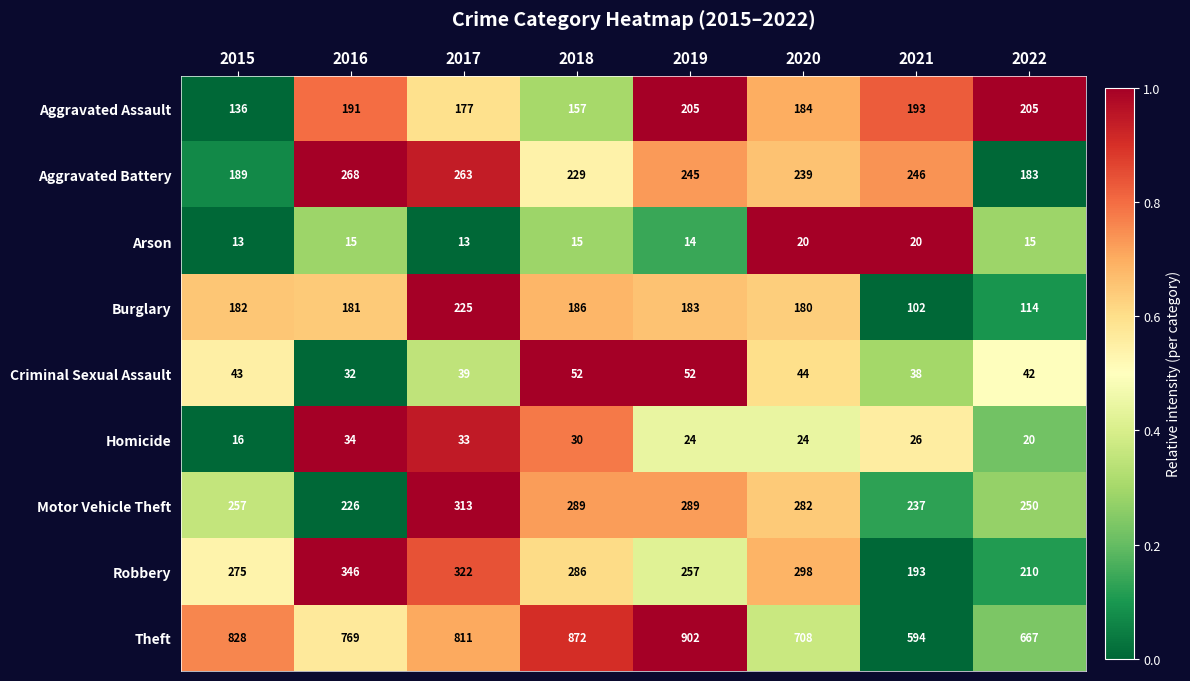

List the series in order of their peak value, lowest first.

Arson, Homicide, Criminal Sexual Assault, Aggravated Assault, Burglary, Aggravated Battery, Motor Vehicle Theft, Robbery, Theft